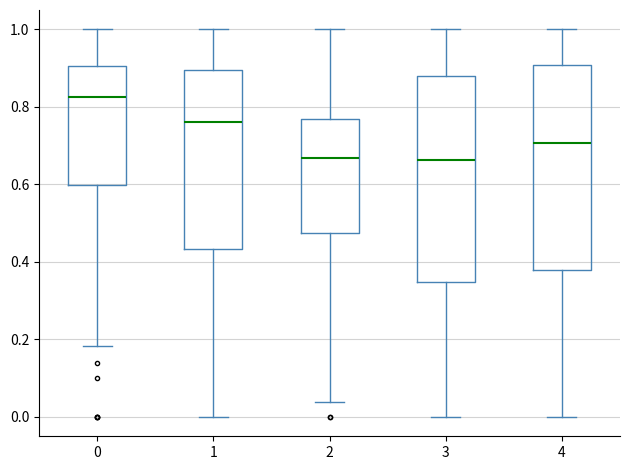

Reading left to right, transcribe this box plot: for each box, give where its median line is, the range the box spans, and where its two whiskers end, as read against the y-axis. The values are not printed on the chart, so give them approximately, as read against the axis.

0: median 0.82, box 0.60 to 0.90, whiskers 0.18 to 1.00
1: median 0.76, box 0.44 to 0.90, whiskers 0.00 to 1.00
2: median 0.66, box 0.48 to 0.76, whiskers 0.04 to 1.00
3: median 0.66, box 0.34 to 0.88, whiskers 0.00 to 1.00
4: median 0.70, box 0.38 to 0.90, whiskers 0.00 to 1.00